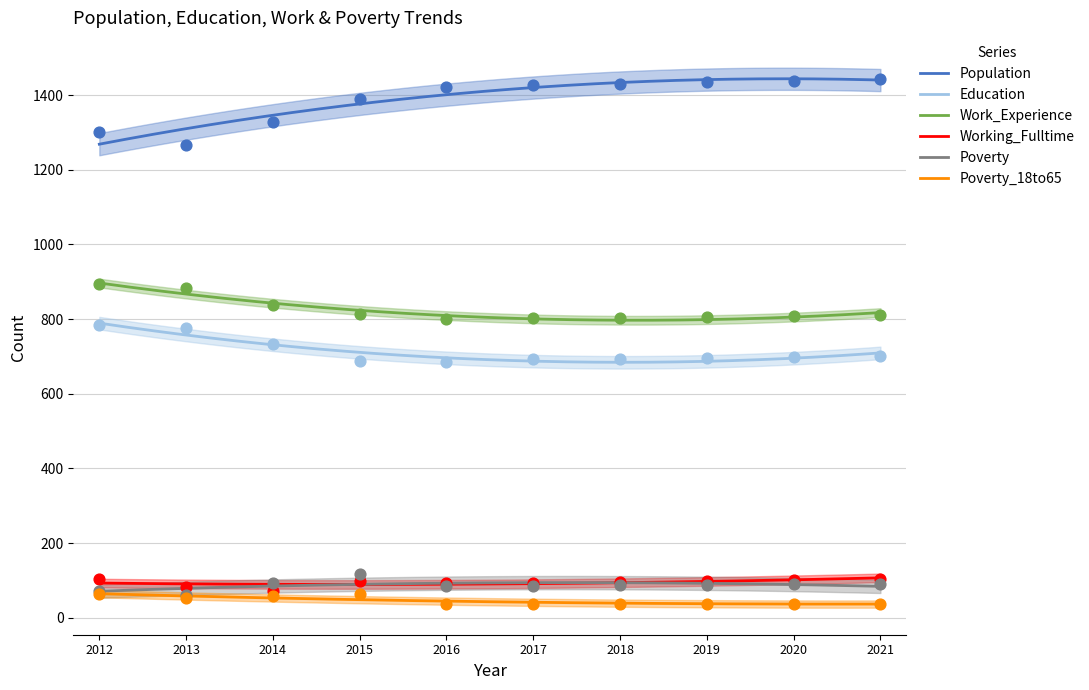

At how many categories does at least one series exceed 874?

10